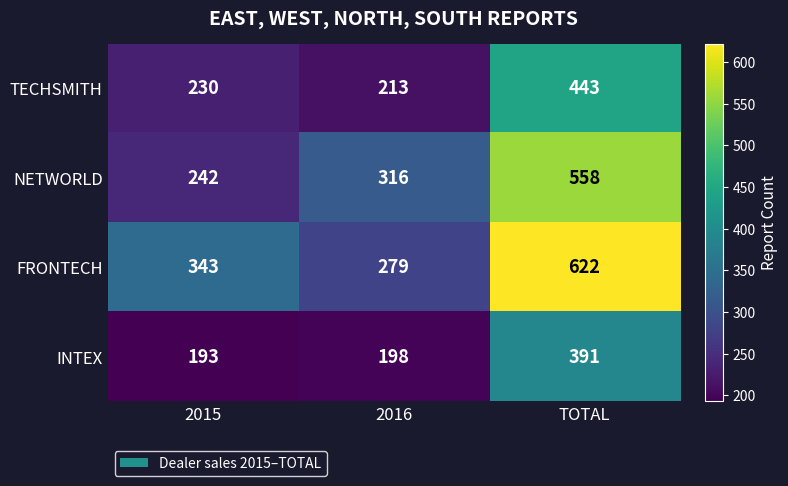

Is it true that TECHSMITH equals 309 at 2015?

False